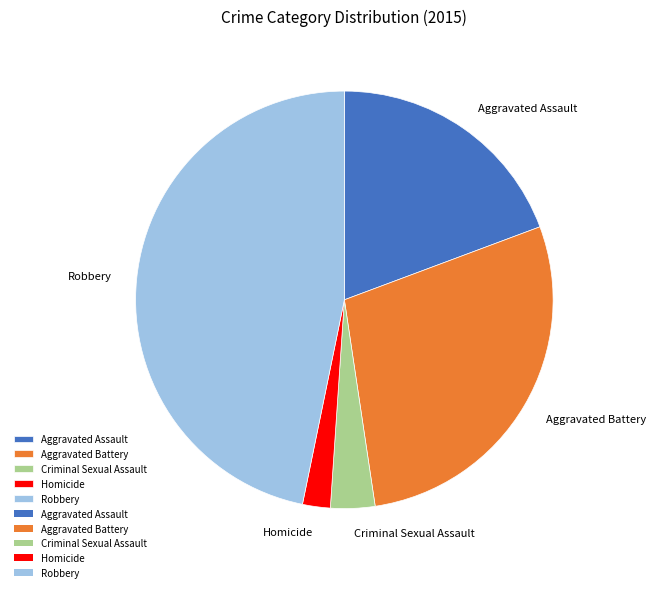

Does Criminal Sexual Assault represent more than half of the total?

No